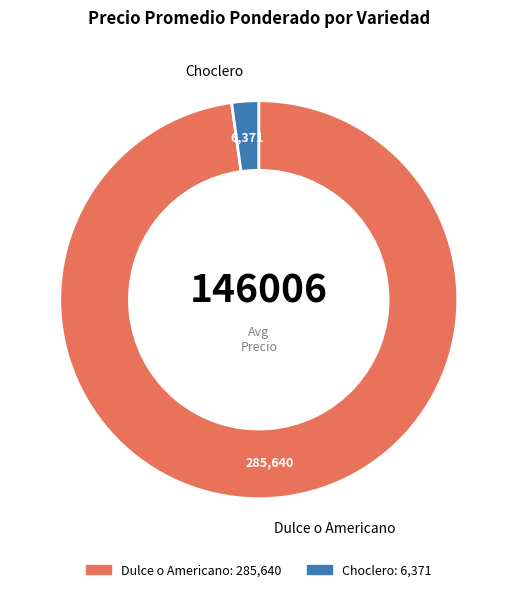

Does any single category account for the majority?

Yes